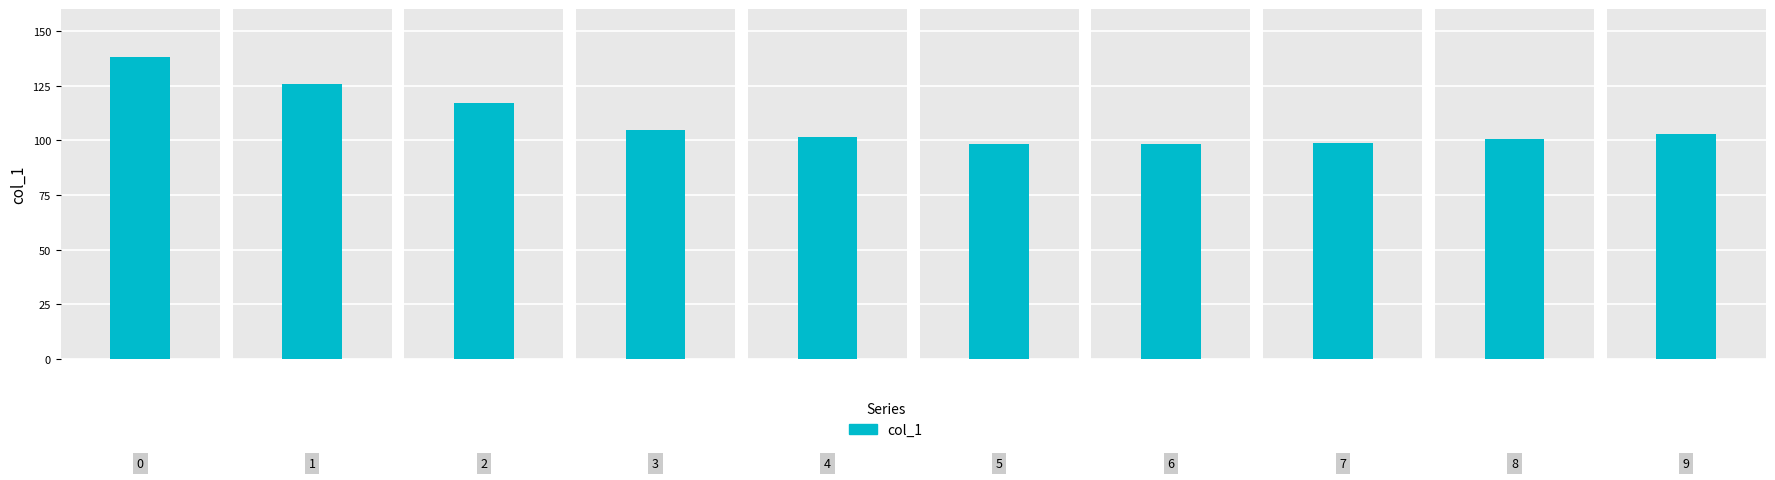

Rank the categories by value from lowest to highest.

6, 5, 7, 8, 4, 9, 3, 2, 1, 0